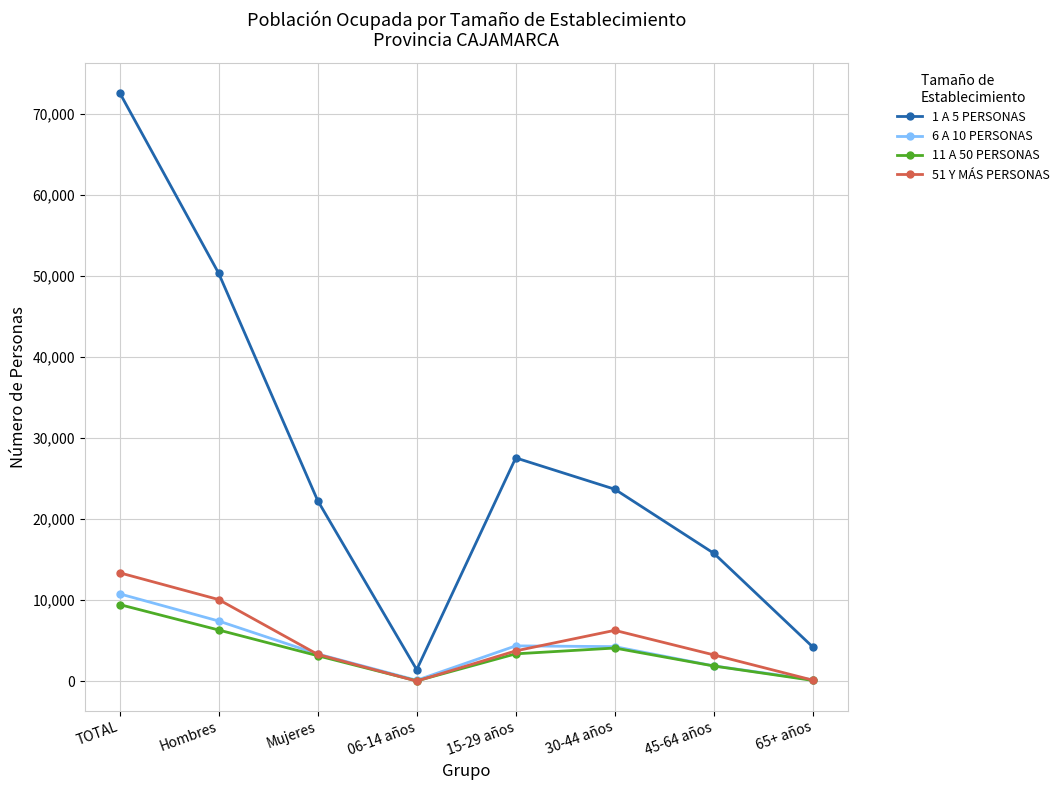

Is it true that 1 A 5 PERSONAS equals 14788 at 15-29 años?

False